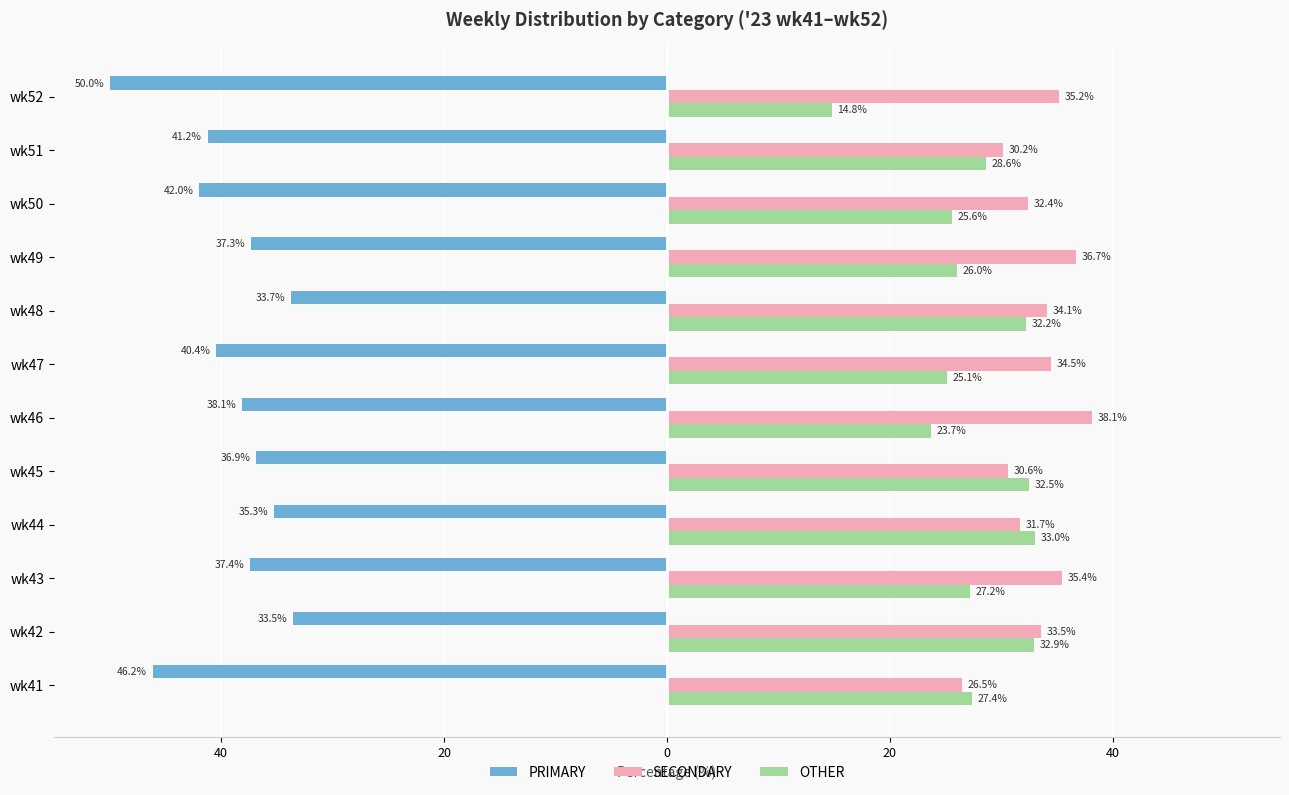

What is the maximum value for SECONDARY?

38.1